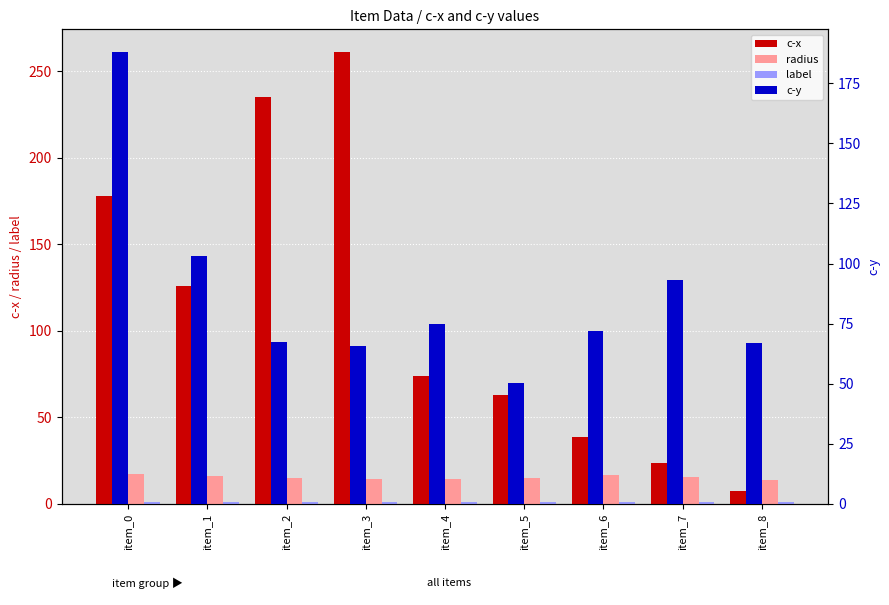

How many values in the c-x series are below 73?

4